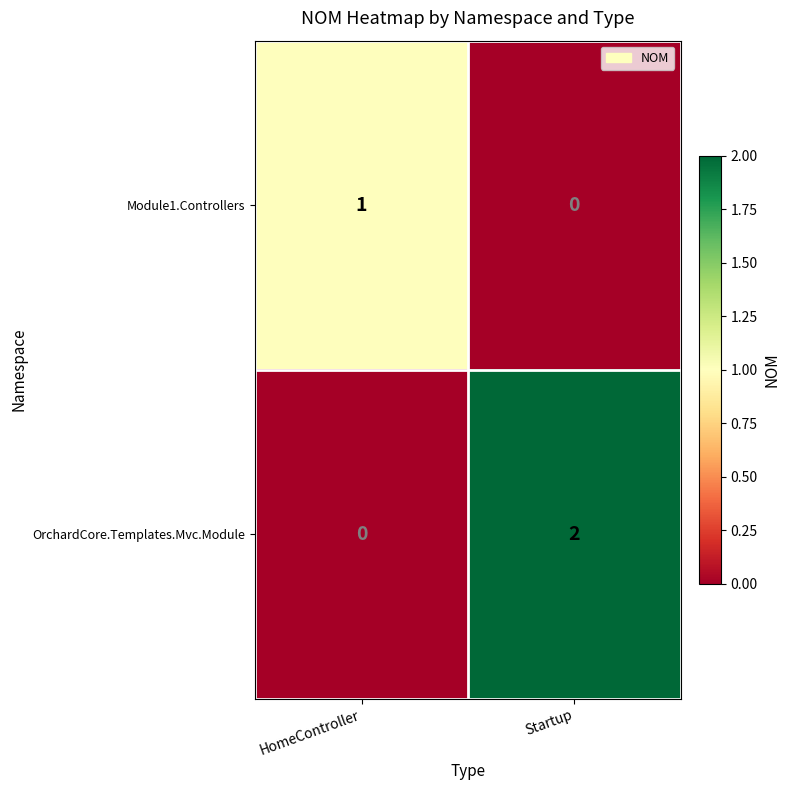

The value of Module1.Controllers at HomeController is 2. True or false?

False